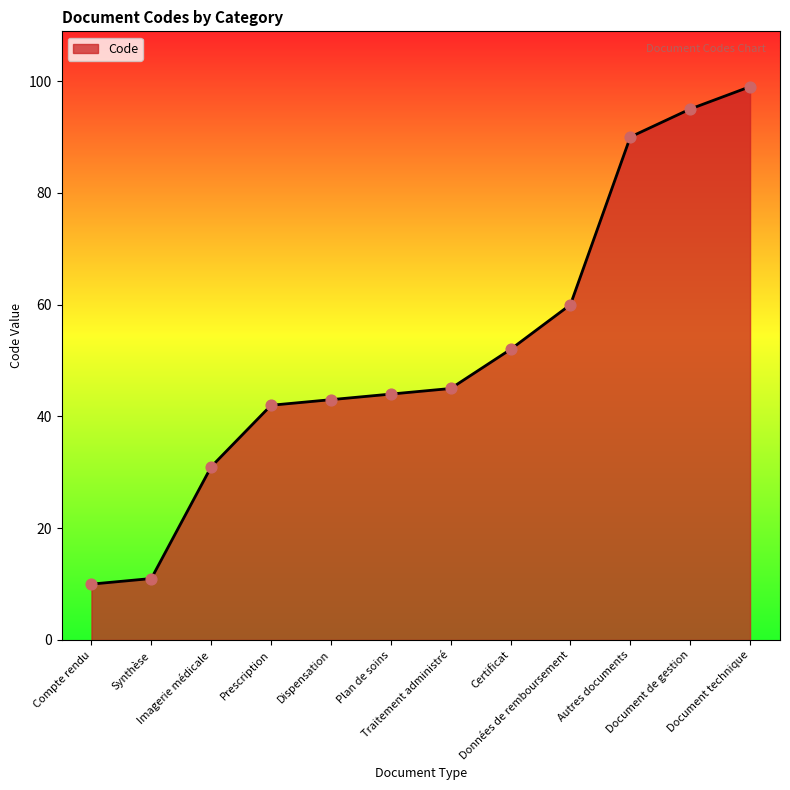

Between Traitement administré and Synthèse, which is larger?

Traitement administré